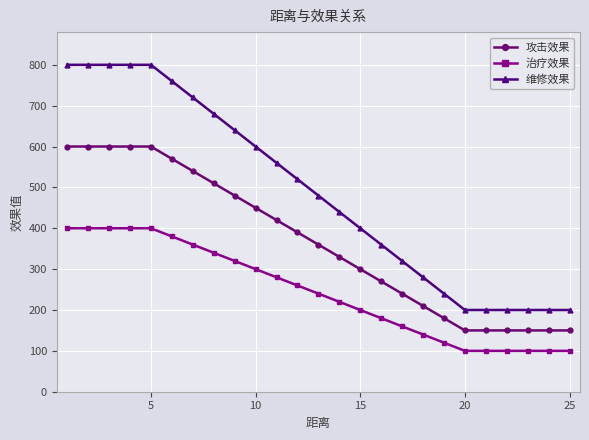

Reading left to right, what are all the values shown in this chart?

攻击效果: 600	600	600	600	600	570	540	510	480	450	420	390	360	330	300	270	240	210	180	150	150	150	150	150	150
治疗效果: 400	400	400	400	400	380	360	340	320	300	280	260	240	220	200	180	160	140	120	100	100	100	100	100	100
维修效果: 800	800	800	800	800	760	720	680	640	600	560	520	480	440	400	360	320	280	240	200	200	200	200	200	200